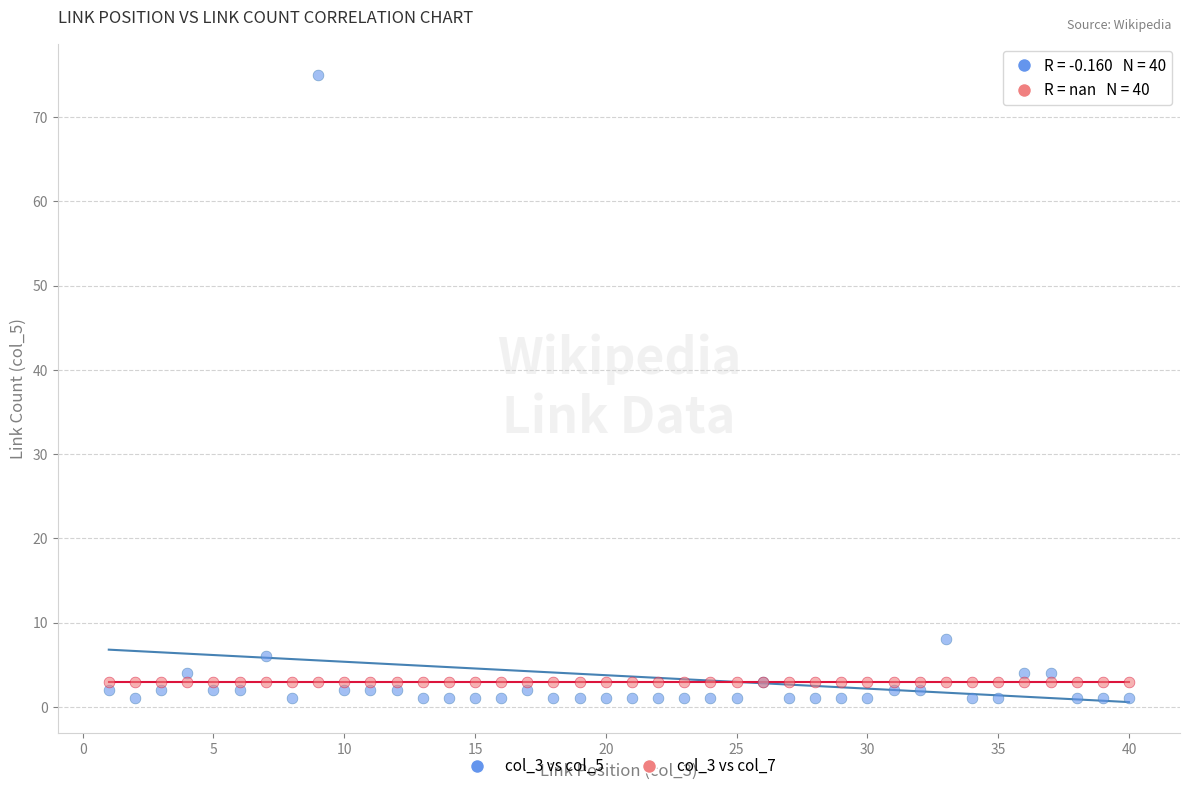

Across all series, what Y value is closest to 38?

8